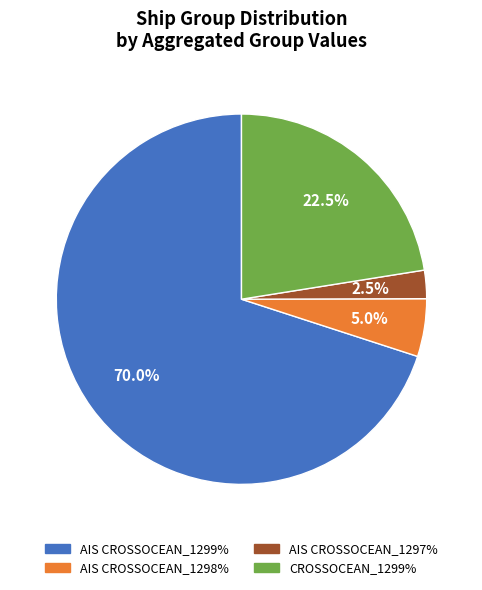

To the nearest percent, what is the average slice percentage?

25%